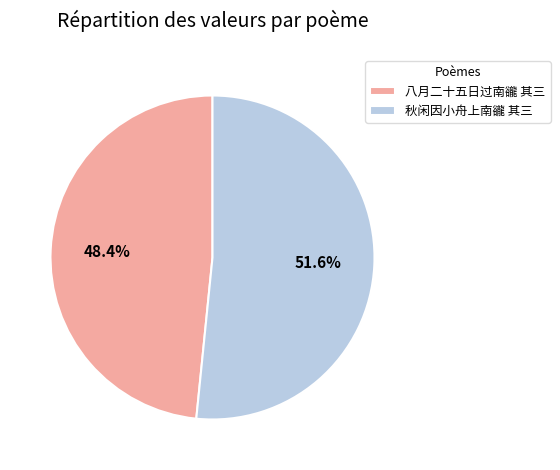

How many slices are in this pie chart?

2